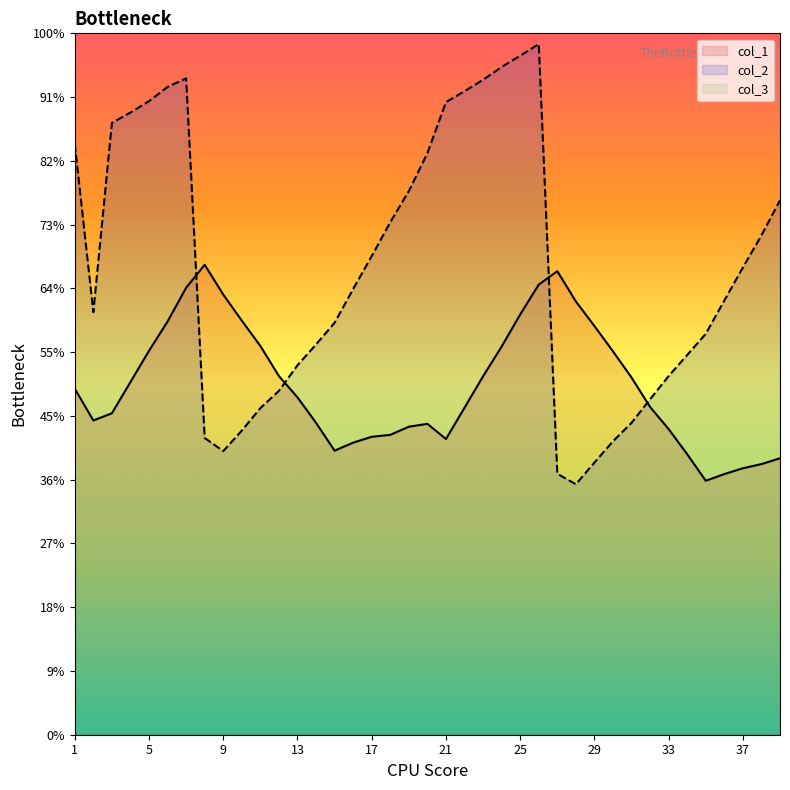

How many intersections are there between col_2 and col_1?

4